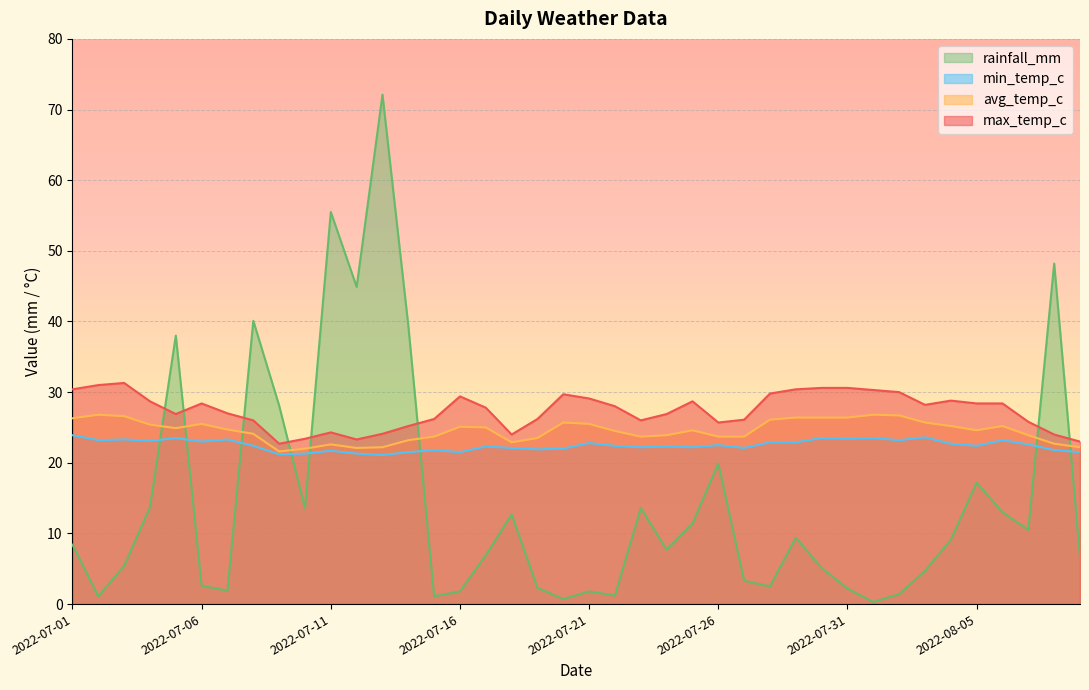

Is it true that rainfall_mm equals 13.0 at 2022-08-06?

True